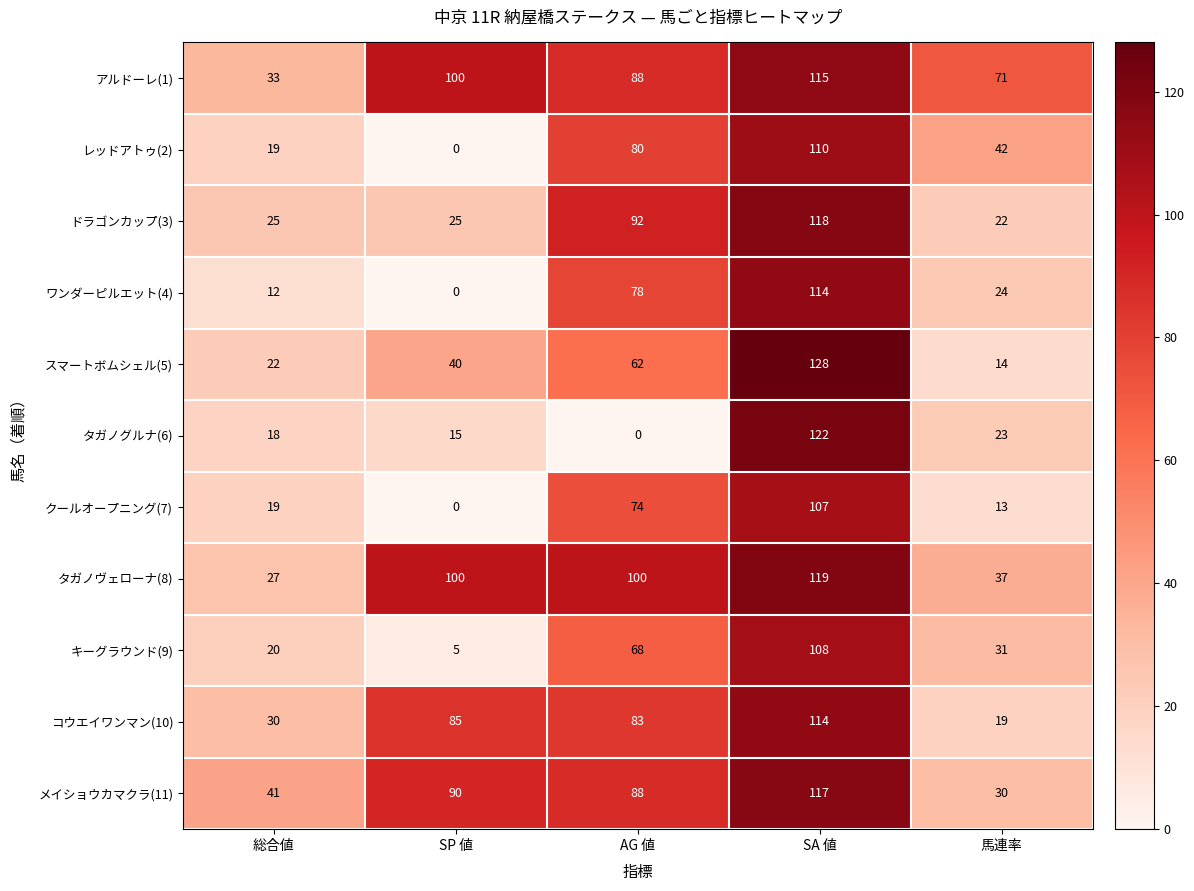

List the labels in order of スマートボムシェル(5) value, largest first.

SA 値, AG 値, SP 値, 総合値, 馬連率